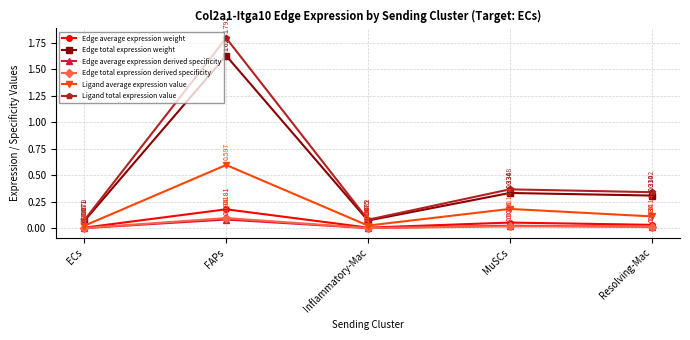

Which series has the largest range (max minus min)?

Ligand total expression value